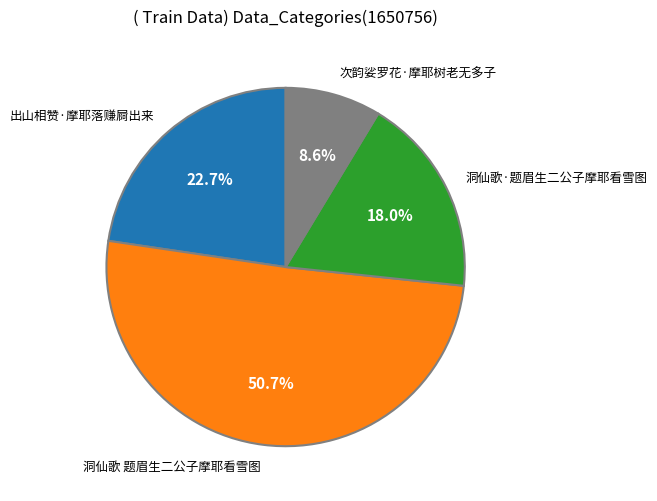

Rank the categories by value from lowest to highest.

次韵娑罗花·摩耶树老无多子, 洞仙歌·题眉生二公子摩耶看雪图, 出山相赞·摩耶落赚屙出来, 洞仙歌 题眉生二公子摩耶看雪图